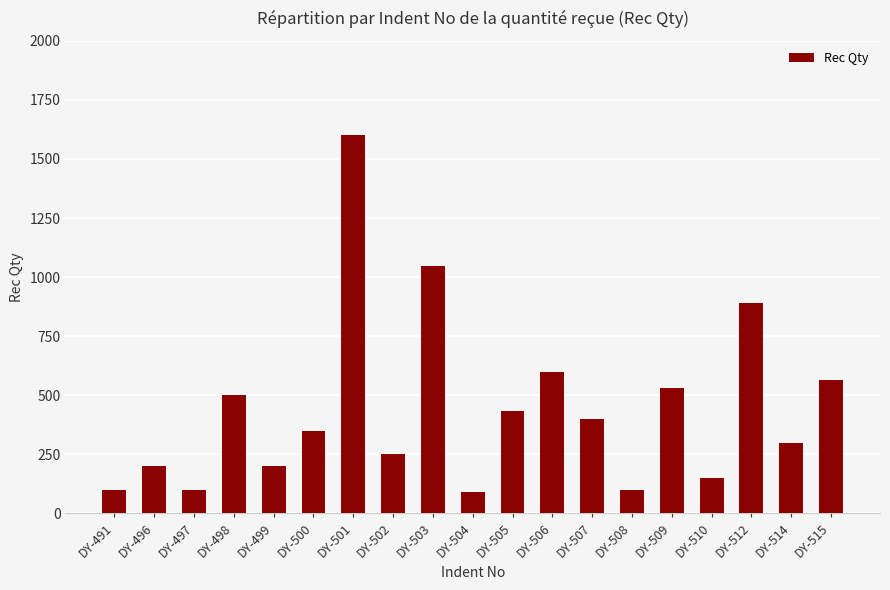

Does the chart contain stacked bars?

No